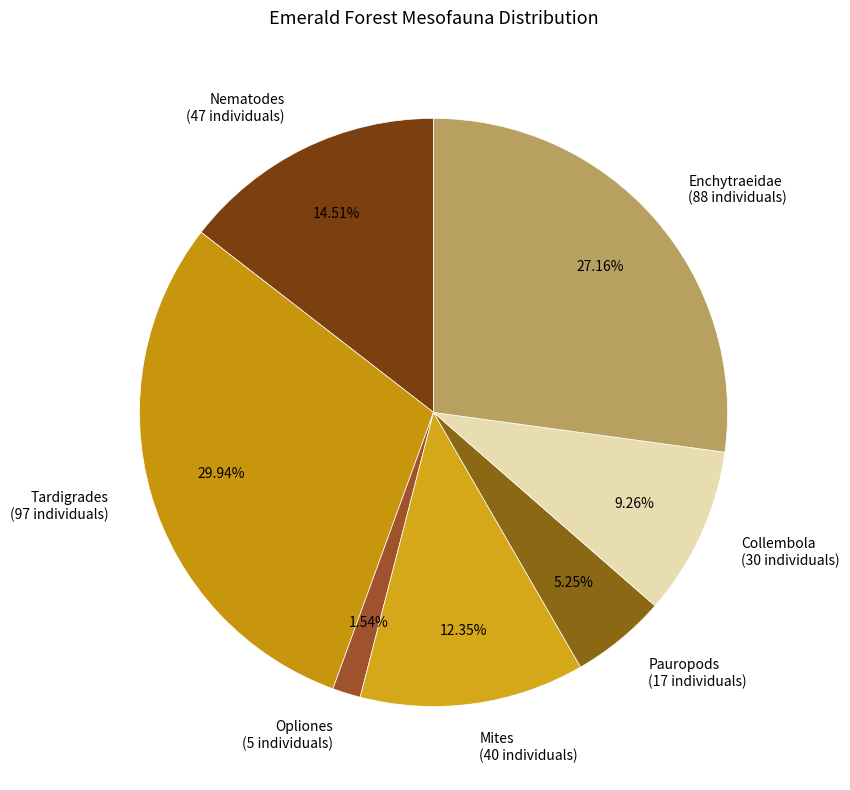

Is the sum of Tardigrades and Pauropods greater than half?

No